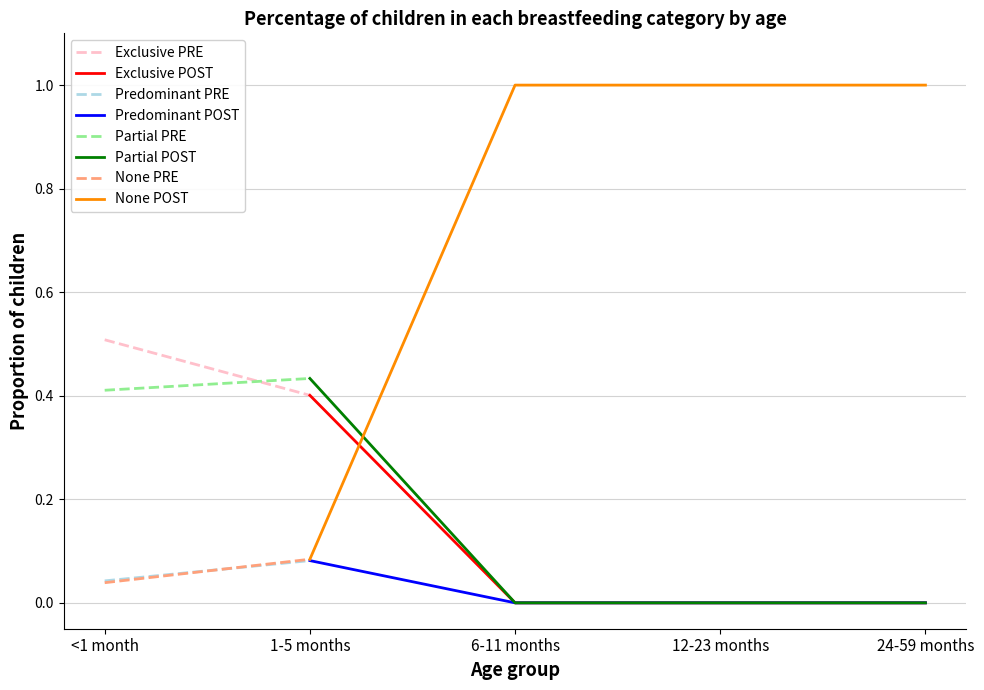

What is the difference between the second highest and second lowest values in the None series?

0.9